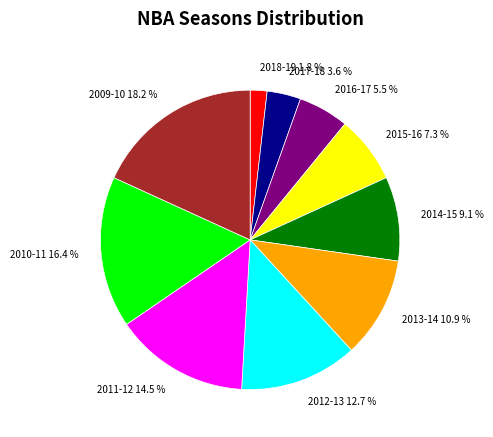

What percentage do 2013-14 and 2015-16 together represent?

18.2%